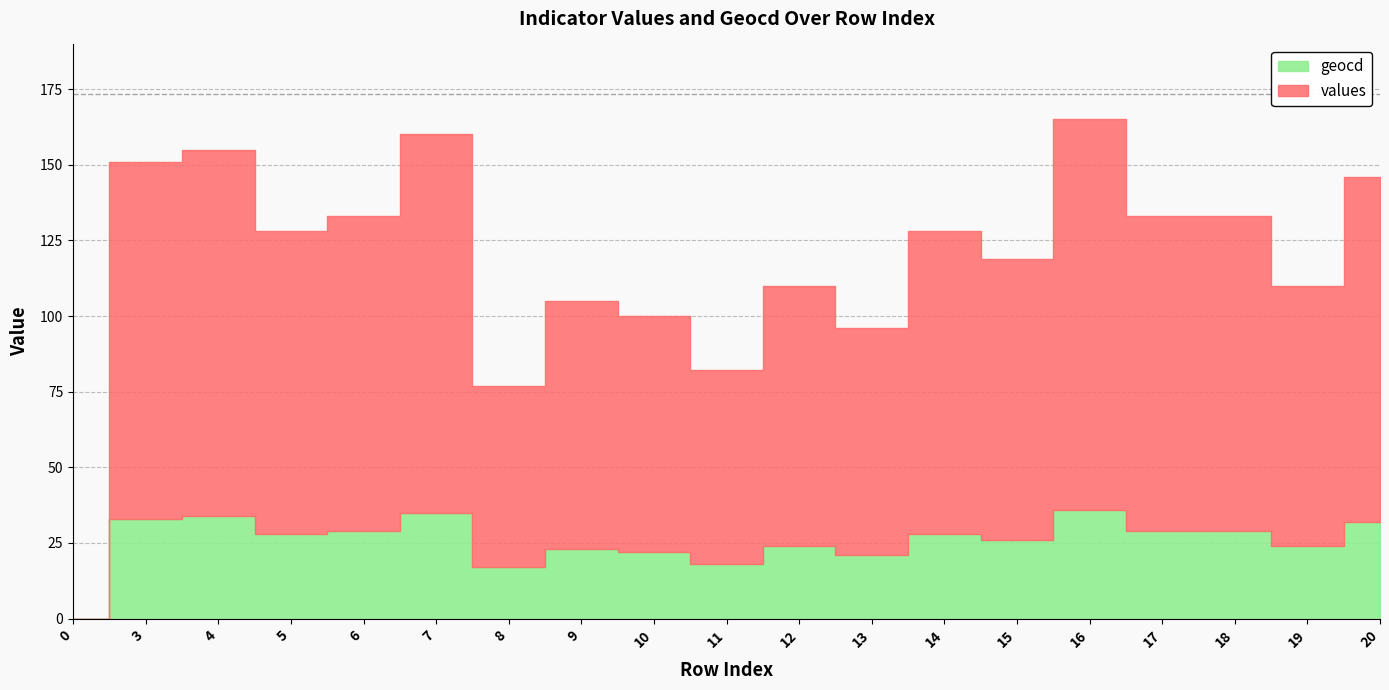

How many positive values does the values series have?

18